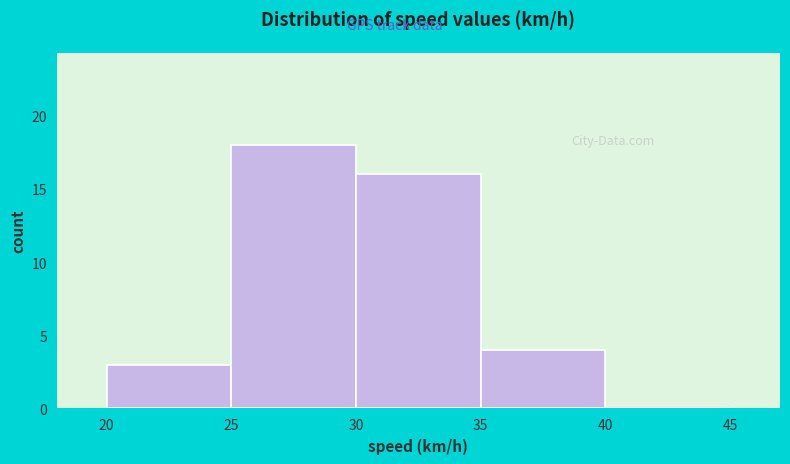

Which range on the x-axis has the tallest bar?

25 to 30